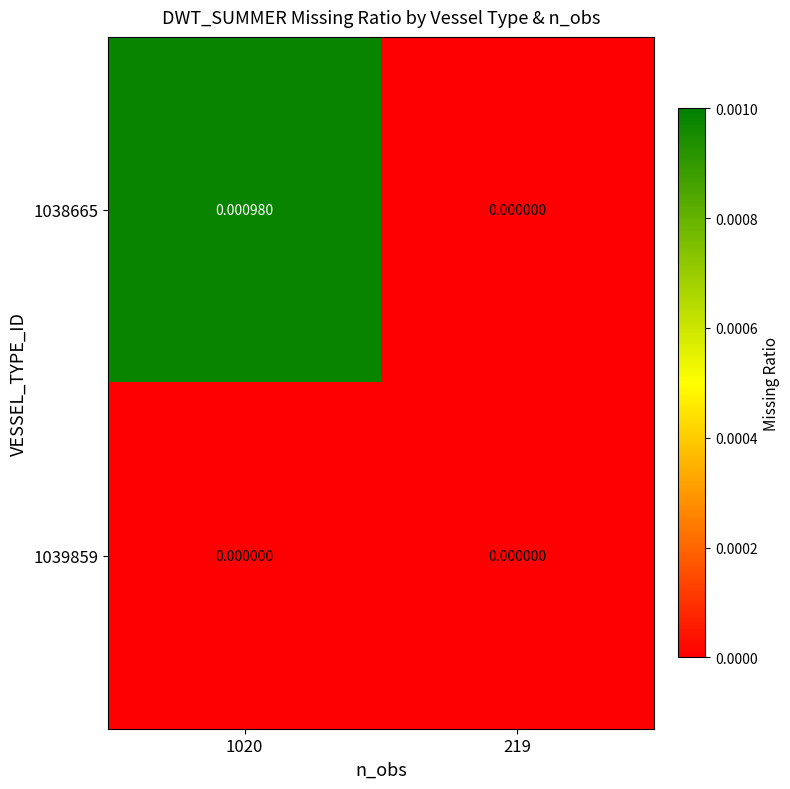

List the series in order of their peak value, lowest first.

1039859, 1038665